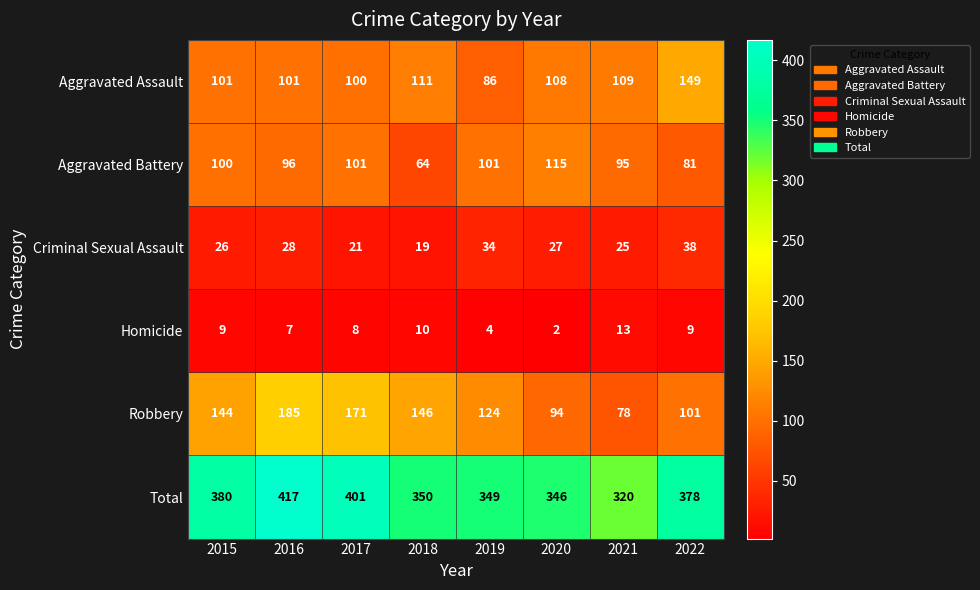

At which category does the chart reach its minimum across all series?

2020